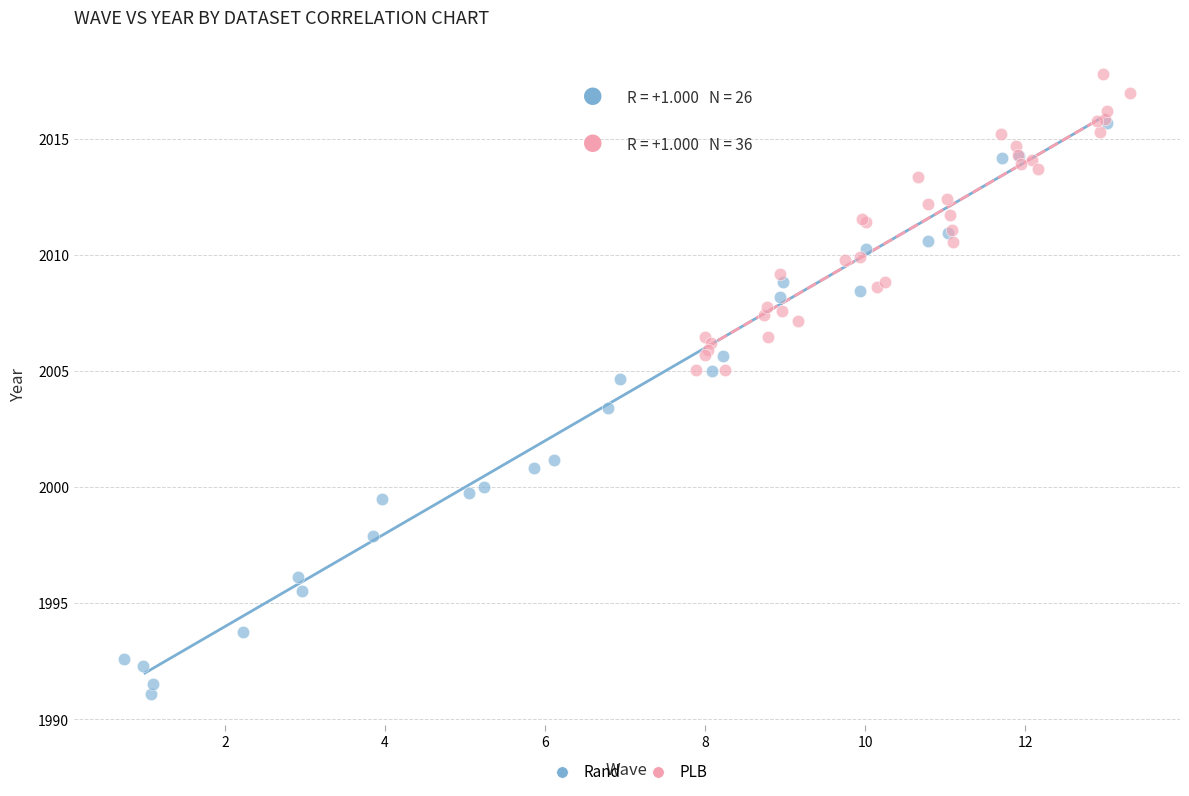

Which series reaches the maximum Y coordinate?

PLB